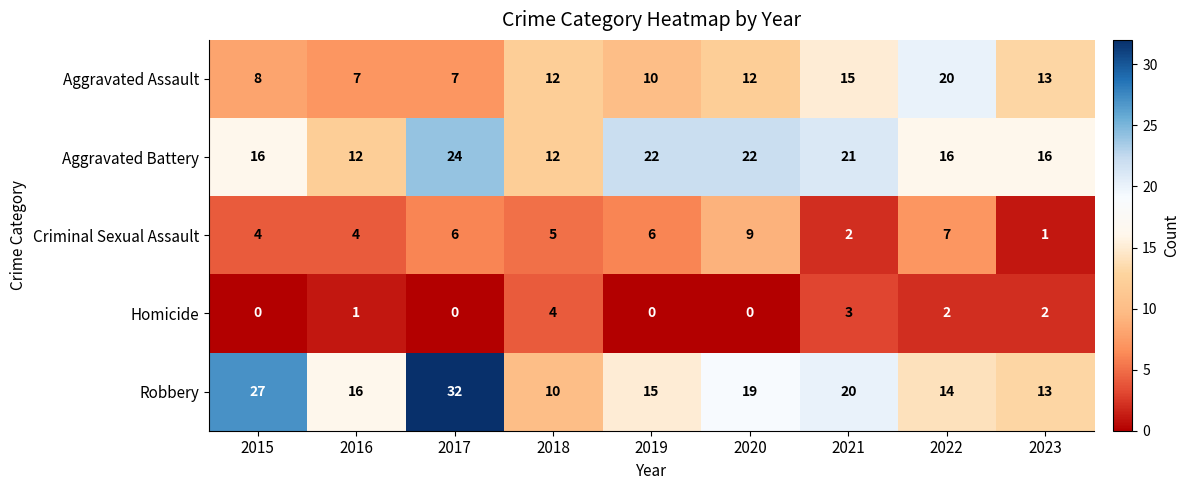

The Homicide series shows 2 at 2015. True or false?

False